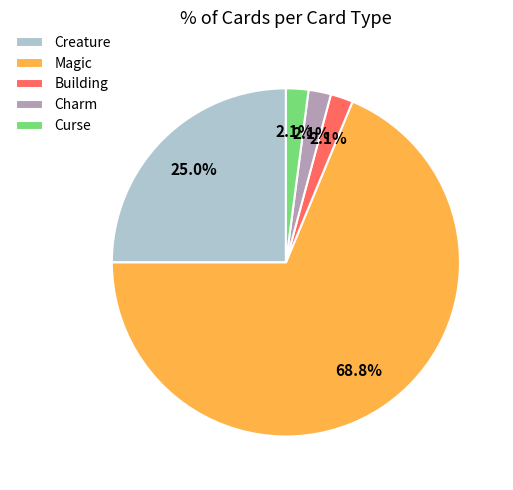

What percentage is the Creature slice, to the nearest percent?

25%